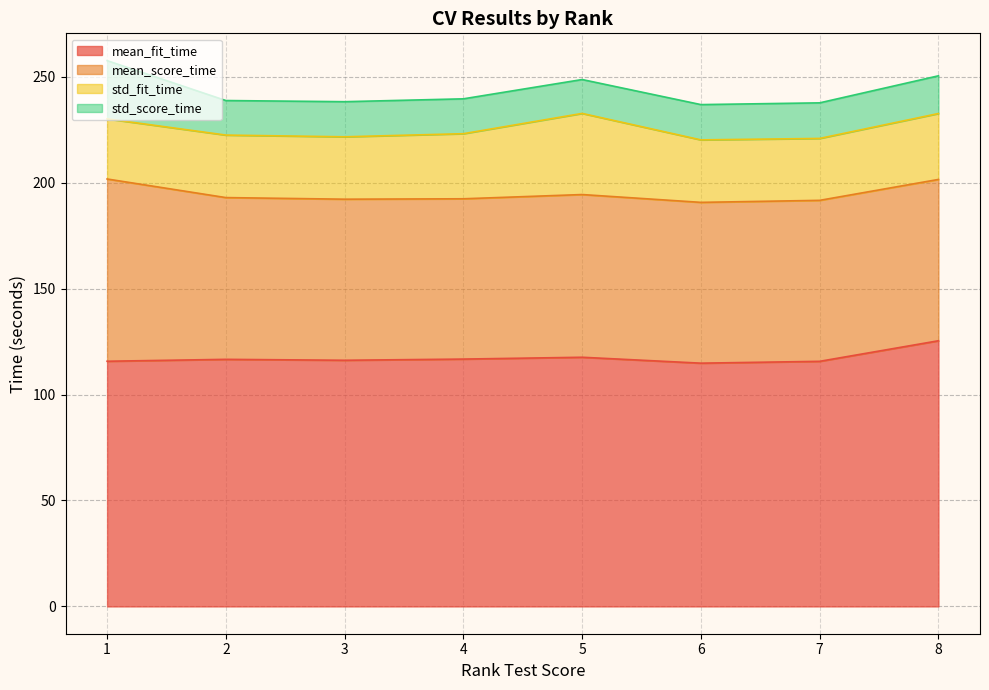

List the labels in order of mean_fit_time value, largest first.

8, 5, 4, 2, 3, 1, 7, 6